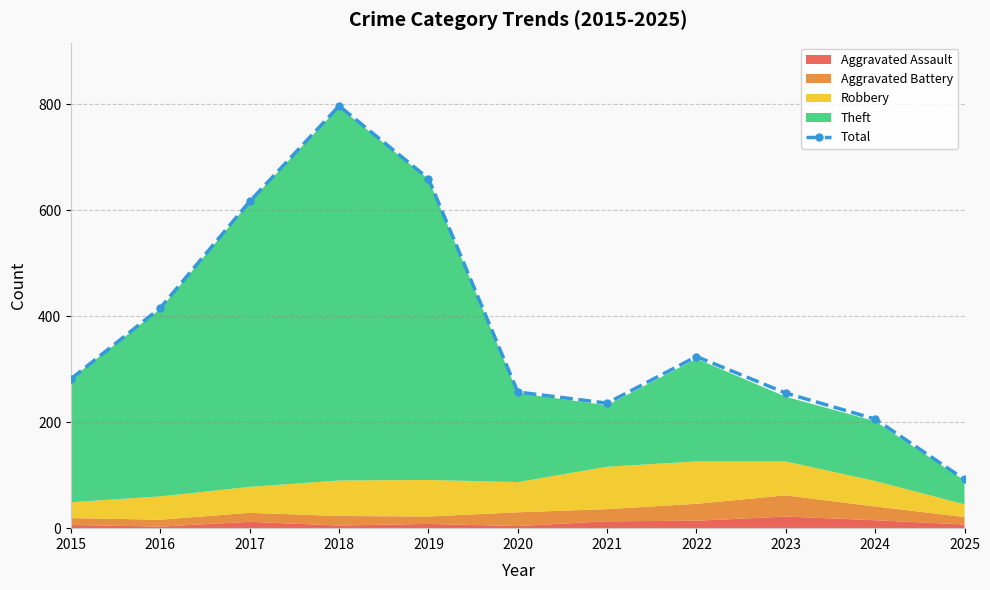

Approximately how many times larger is the value at 2022 compared to 2017?

0.5